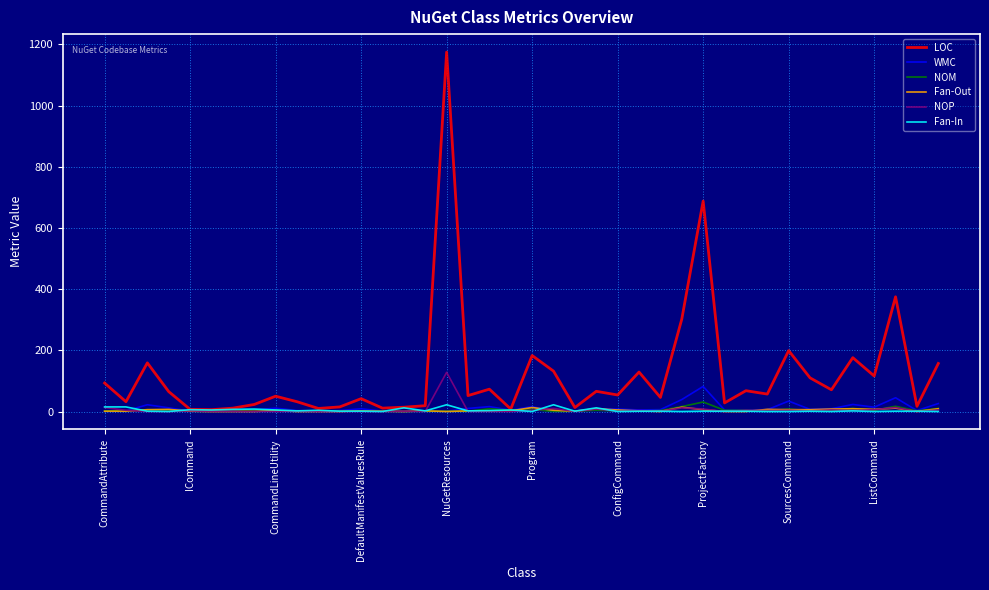

Which series has the widest spread of values?

LOC